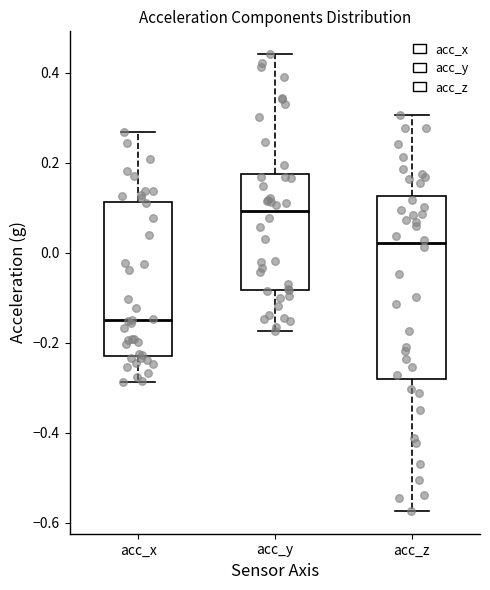

Where does the lower whisker of the box for acc_y end on the y-axis? The values are not printed on the chart, so give them approximately, as read against the axis.

-0.18